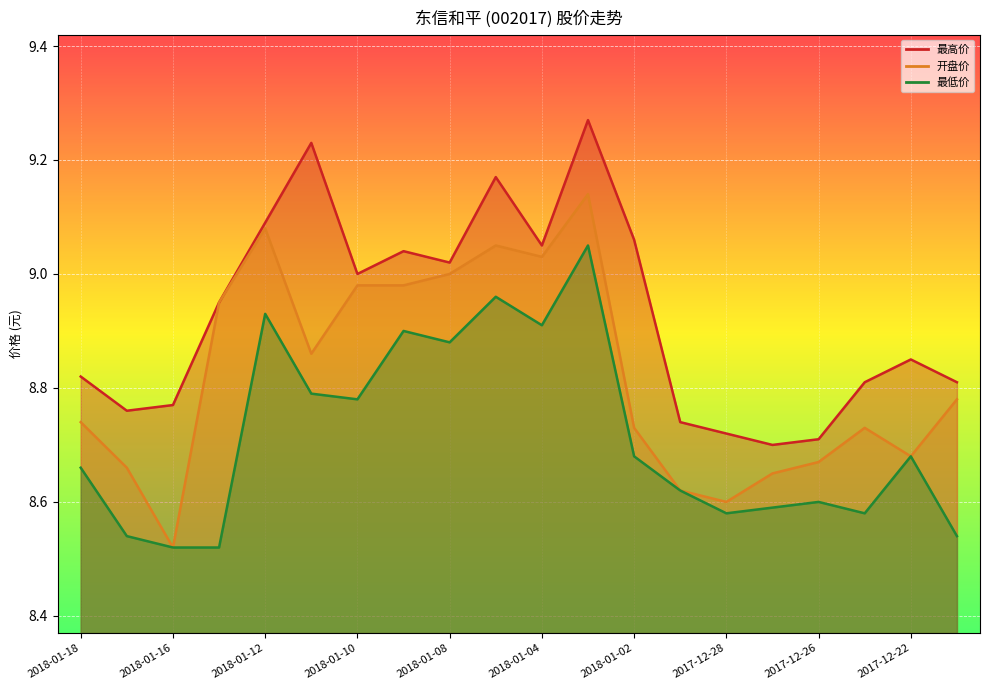

At which category does 最低价 reach its first local peak?

2018-01-12